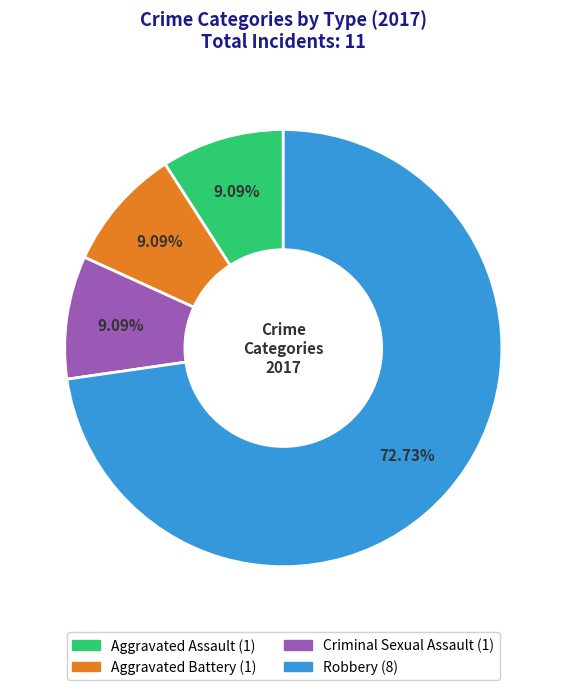

What is the total percentage of Aggravated Assault and Aggravated Battery?

18.2%